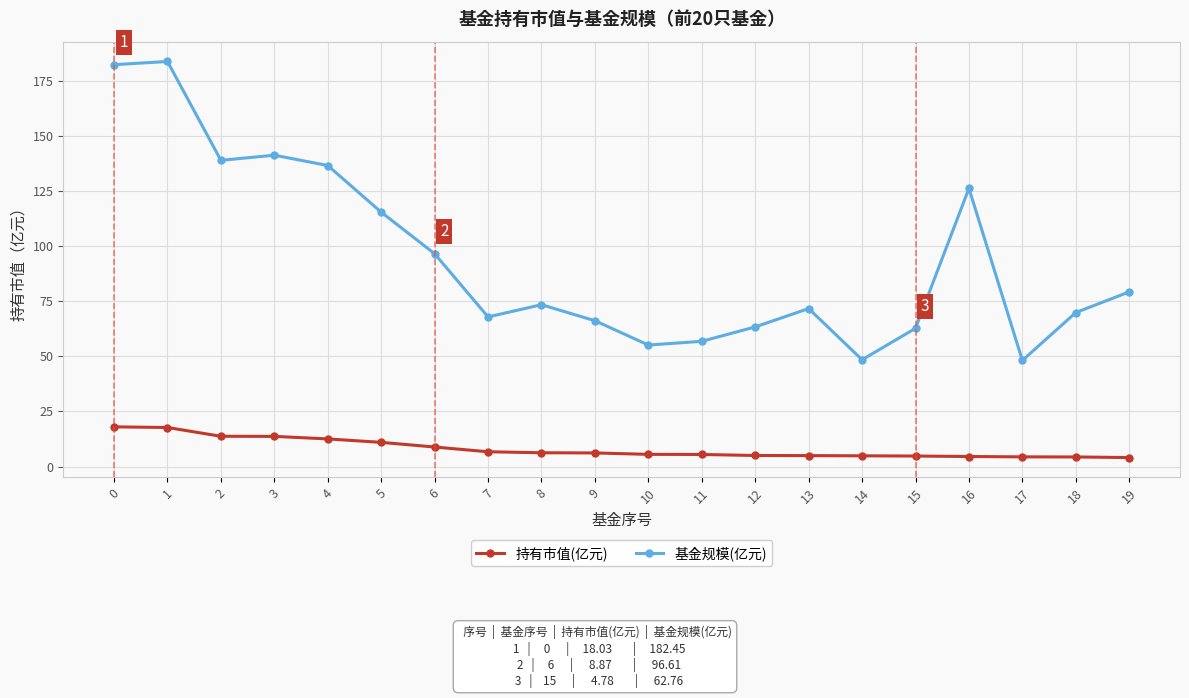

What is the difference between the highest and lowest values at 3?

127.7